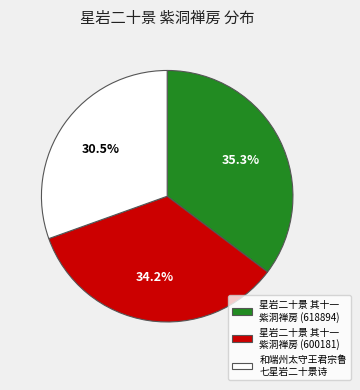

Which has a higher value, 星岩二十景 其十一 紫洞禅房 (618894) or 星岩二十景 其十一 紫洞禅房 (600181)?

星岩二十景 其十一 紫洞禅房 (618894)